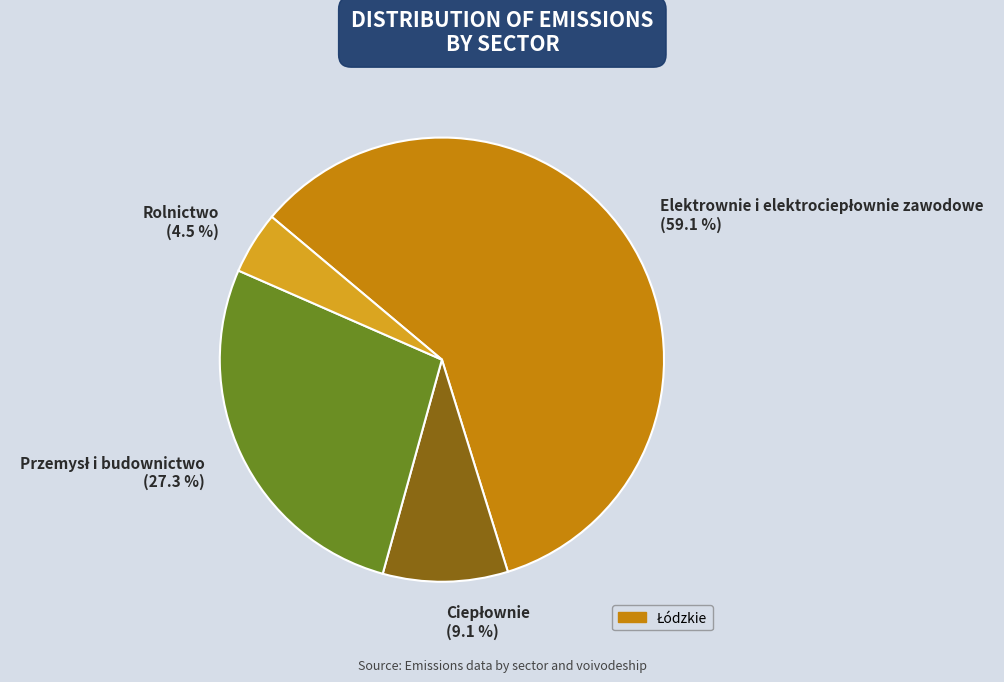

Count the number of slices in the pie.

4